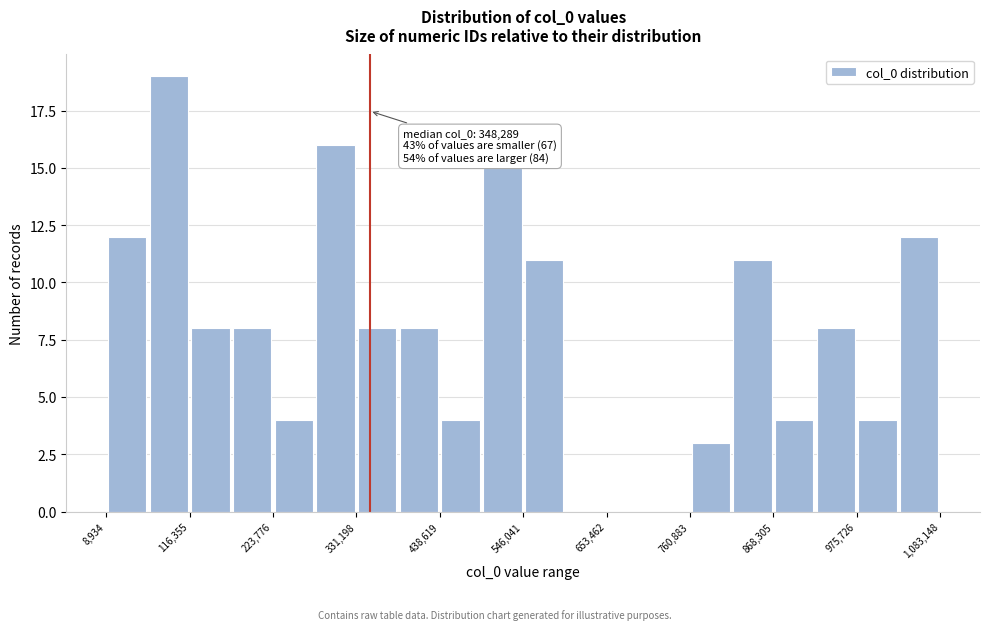

Around what value on the x-axis is the tallest bar? Give the approximate position of its centre, as read against the axis.

80000